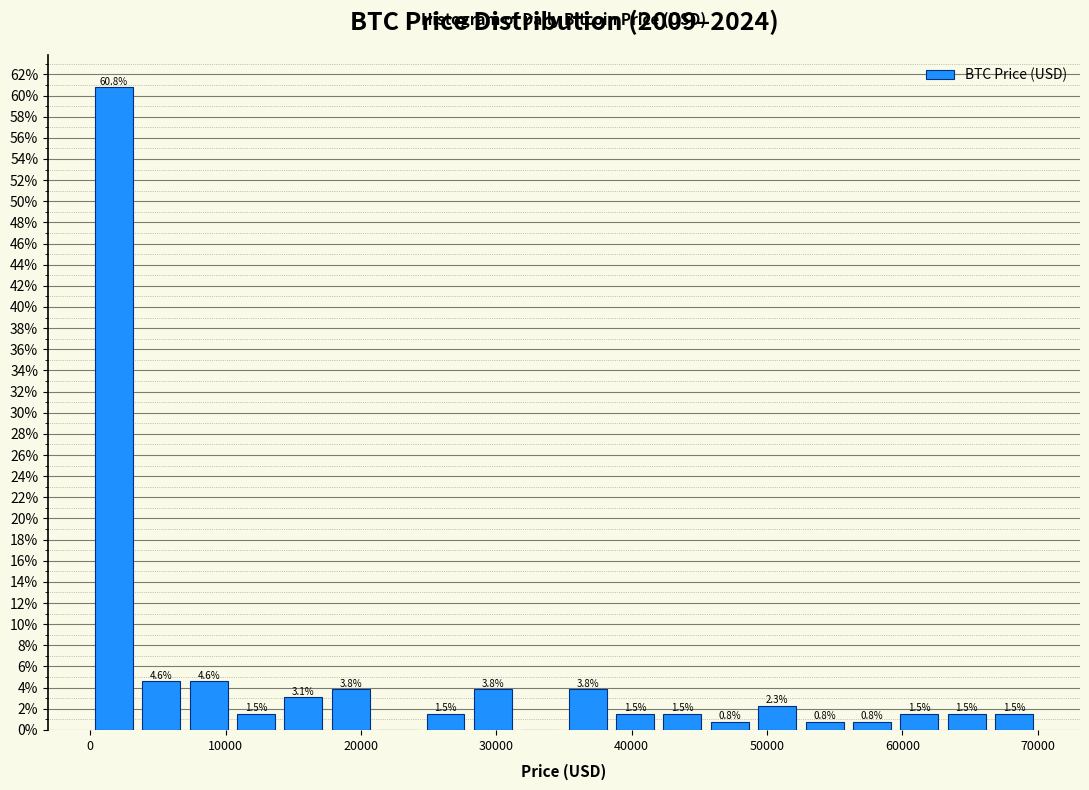

Around what value on the x-axis is the tallest bar? Give the approximate position of its centre, as read against the axis.

2000